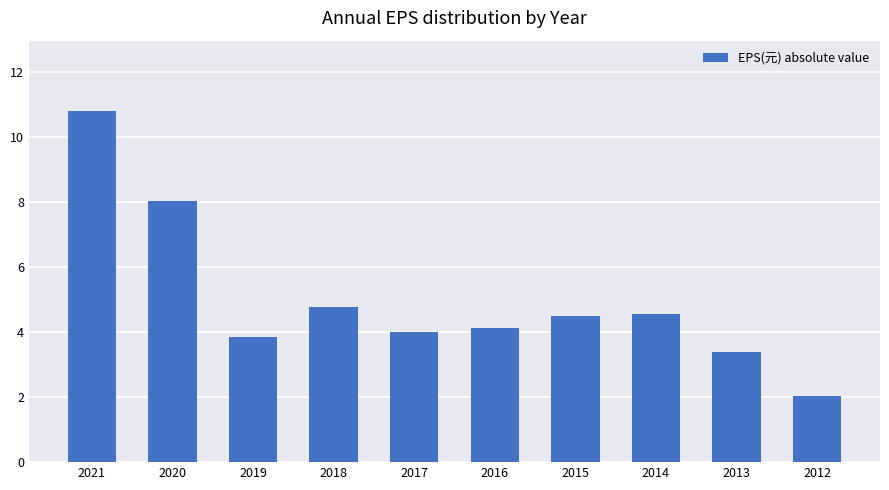

What is the change in value from 2017 to 2013?

-0.6